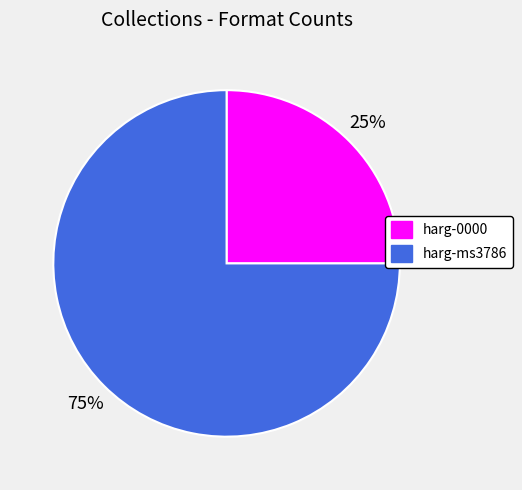

The harg-0000 slice represents 19% of the pie. True or false?

False